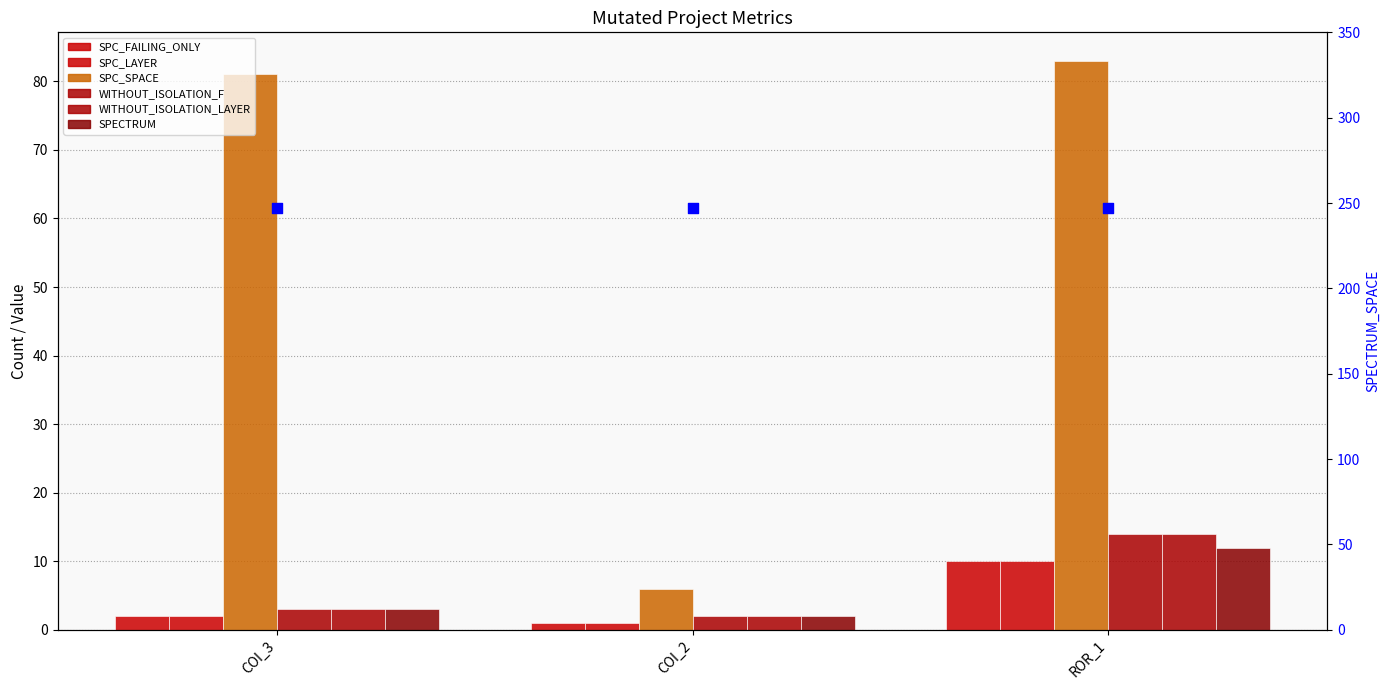

At how many categories does at least one series exceed 46?

2